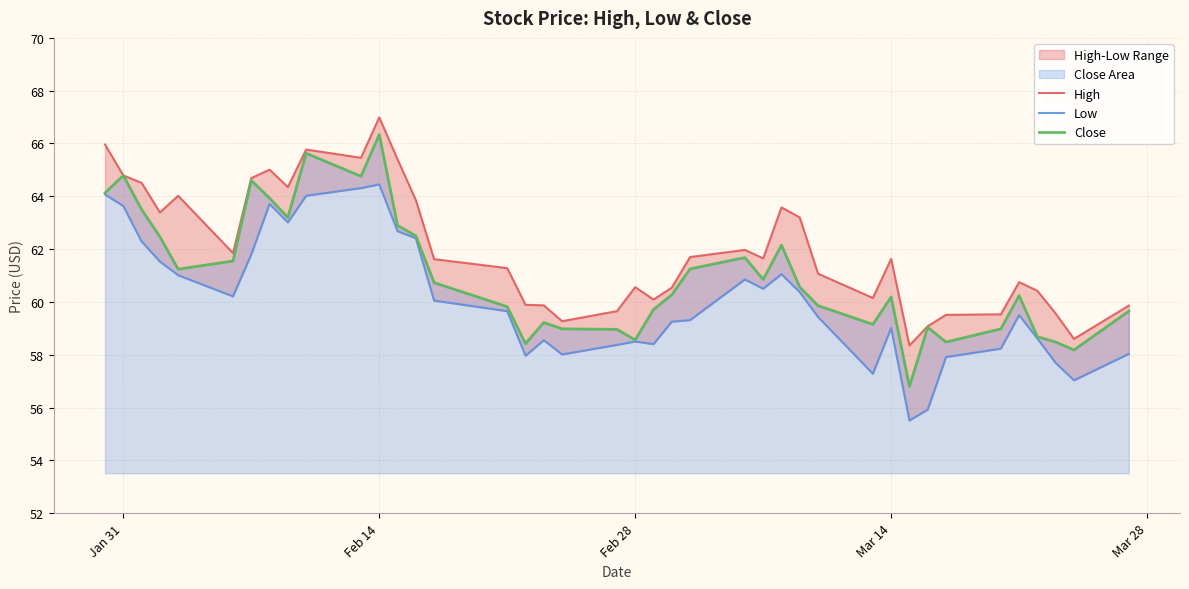

What is the maximum value for Close?

66.3